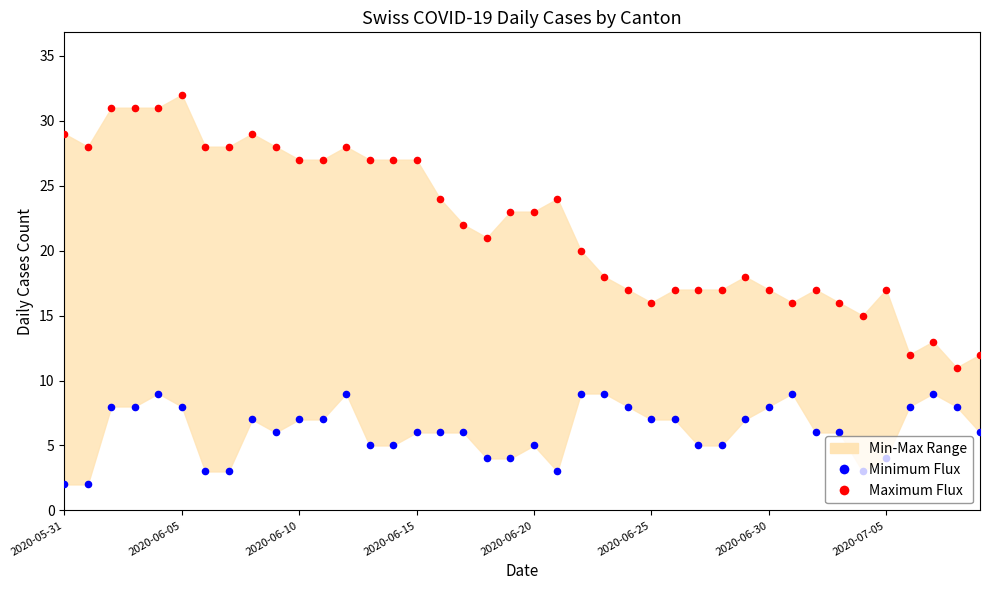

Is the value of Maximum Flux at 2020-06-15 greater than the value of Minimum Flux at 2020-06-15?

Yes